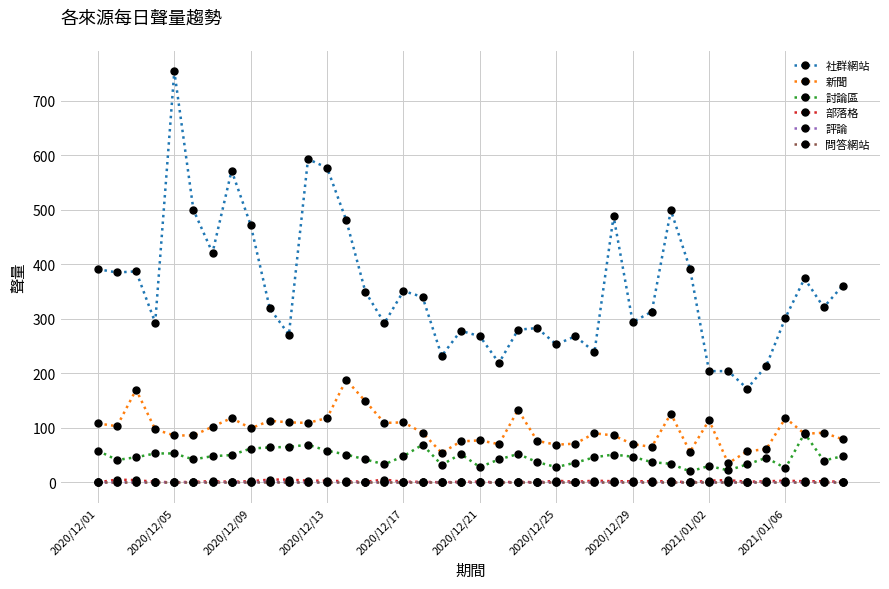

True or false: 討論區 has more than 1 points higher than both neighbors.

True